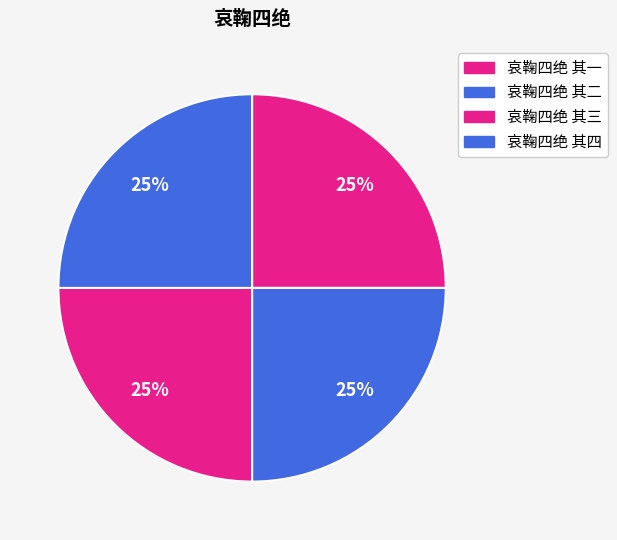

The 哀鞠四绝 其一 slice represents 34% of the pie. True or false?

False